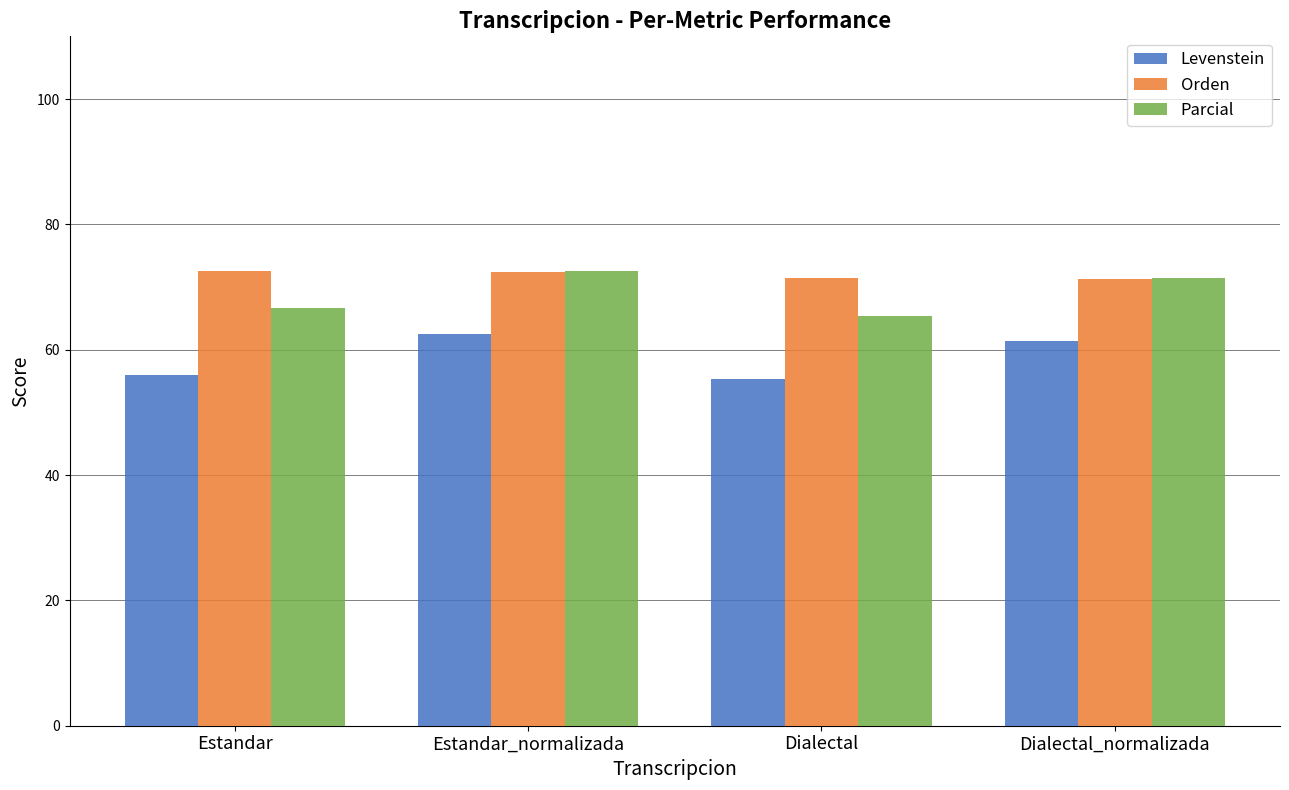

List the series in order of their overall mean, highest first.

Orden, Parcial, Levenstein